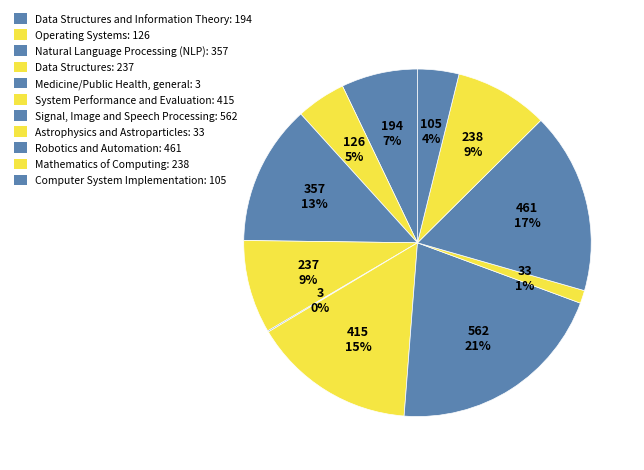

What is the smallest slice in the pie chart?

Medicine/Public Health, general